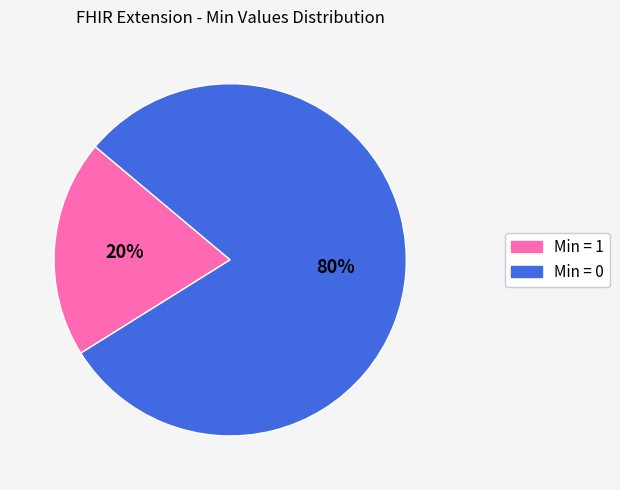

Is there a majority slice in this chart?

Yes